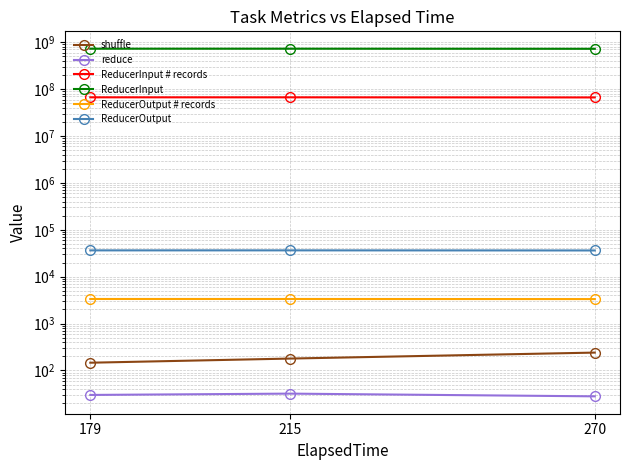

What is the value of the ReducerOutput # records point at the 2nd from the left?

3339